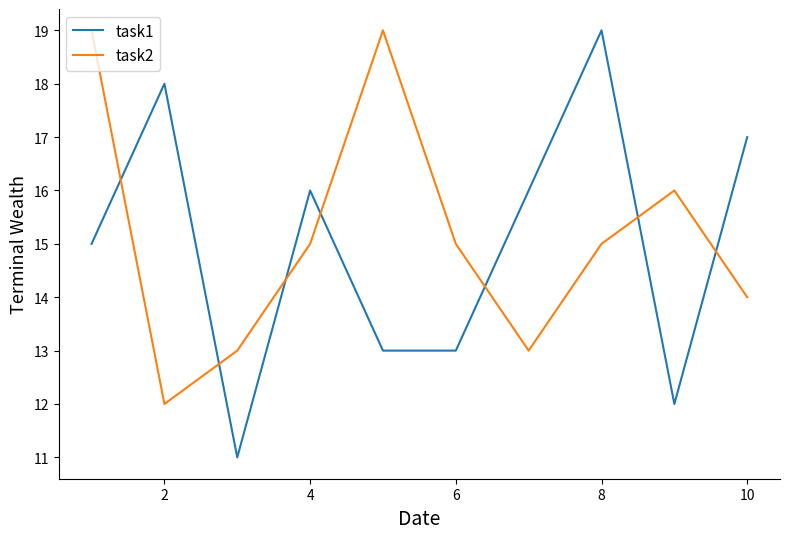

What is the minimum value for task1?

11